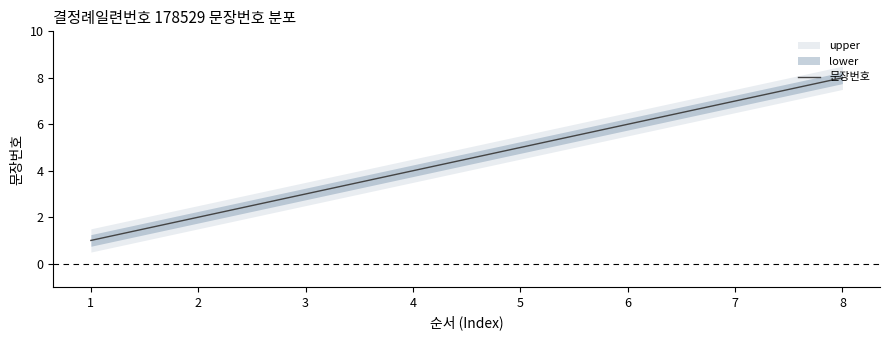

Is it true that the value at 4 is 4?

True